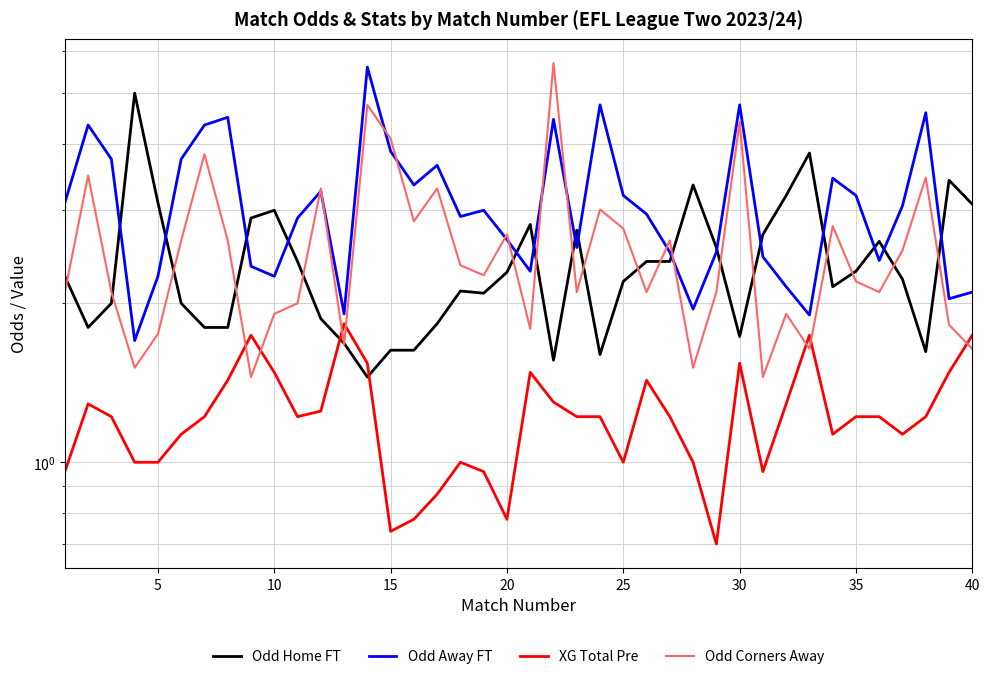

How many lines are shown in the chart?

4